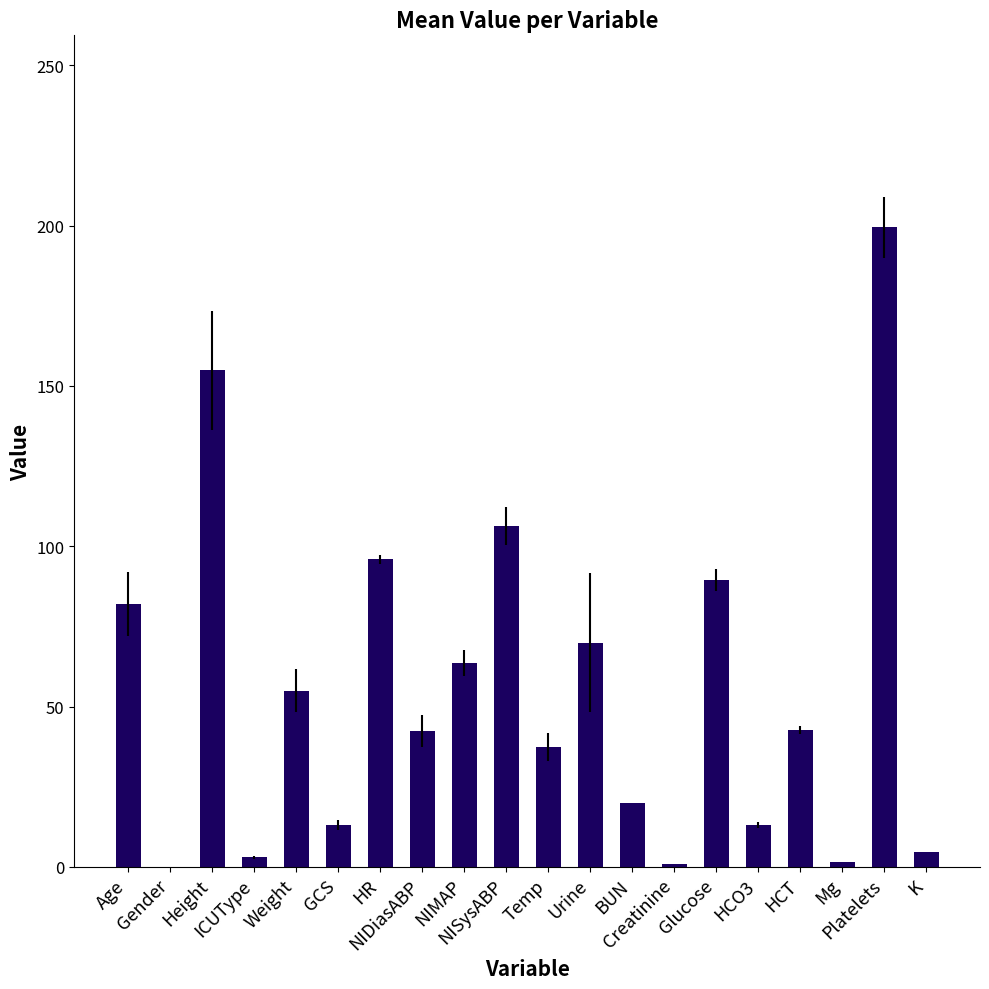

What is the maximum value shown in the chart?

199.5